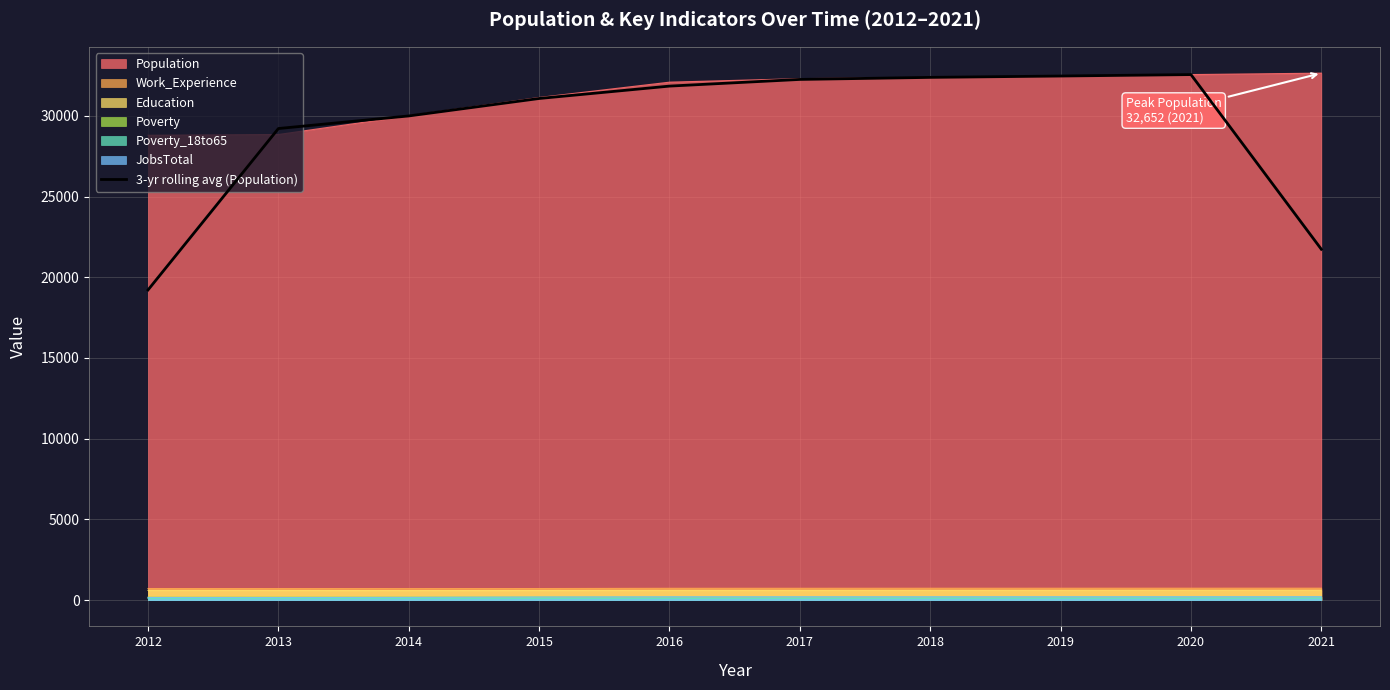

Reading left to right, what are all the values shown in this chart?

2012=19217.7	2013=29220.0	2014=30000.0	2015=31081.3	2016=31849.3	2017=32262.7	2018=32389.7	2019=32473.7	2020=32563.0	2021=21738.3